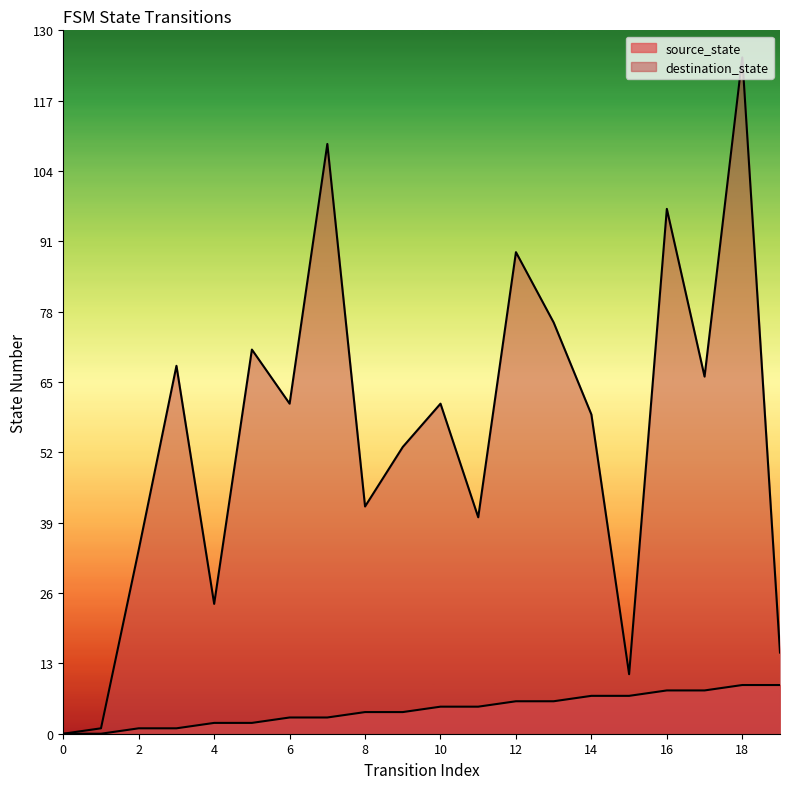

At which label is source_state closest to 4?

8